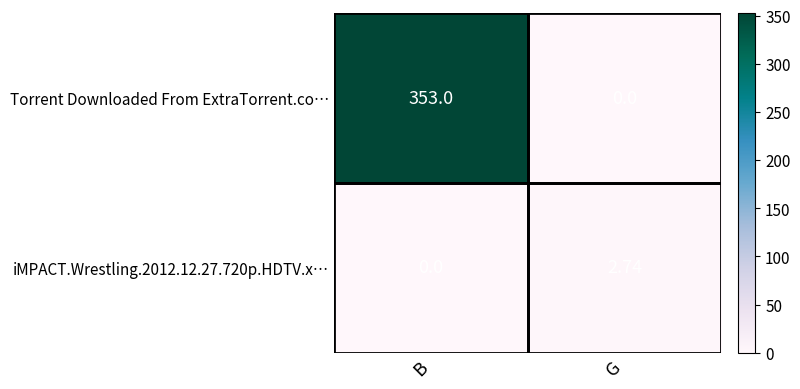

Which category has the highest value in the Torrent Downloaded From ExtraTorrent.co… series?

B